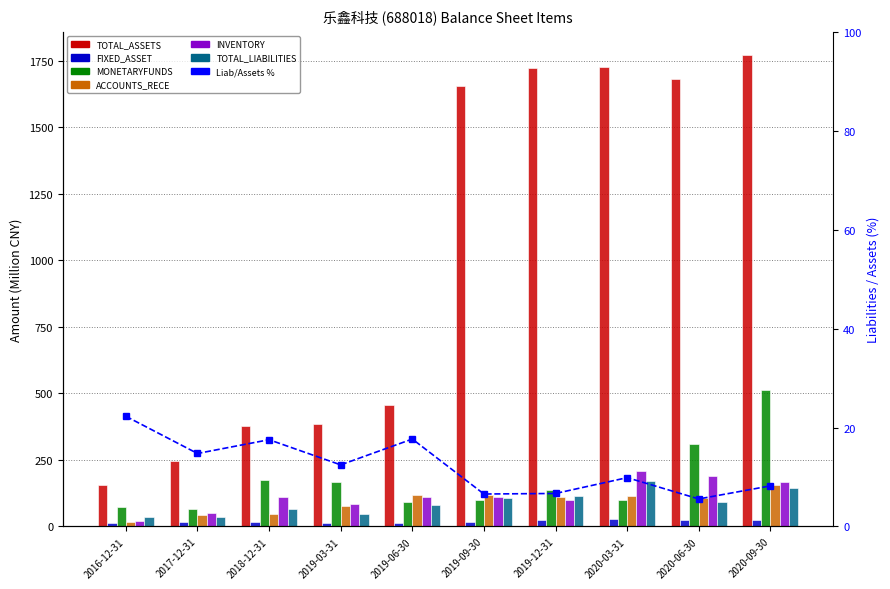

At which label is TOTAL_ASSETS closest to 963?

2019-06-30